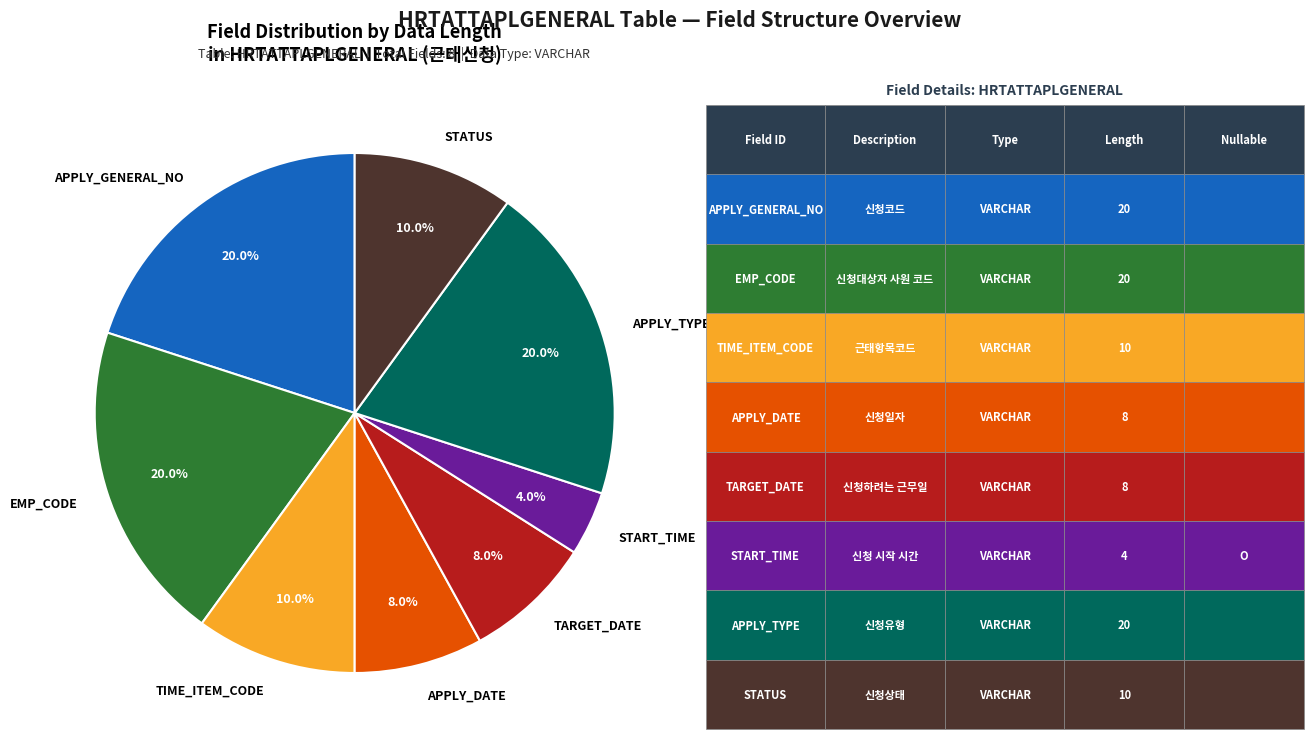

Combined, do APPLY_GENERAL_NO and TARGET_DATE account for over 50%?

No